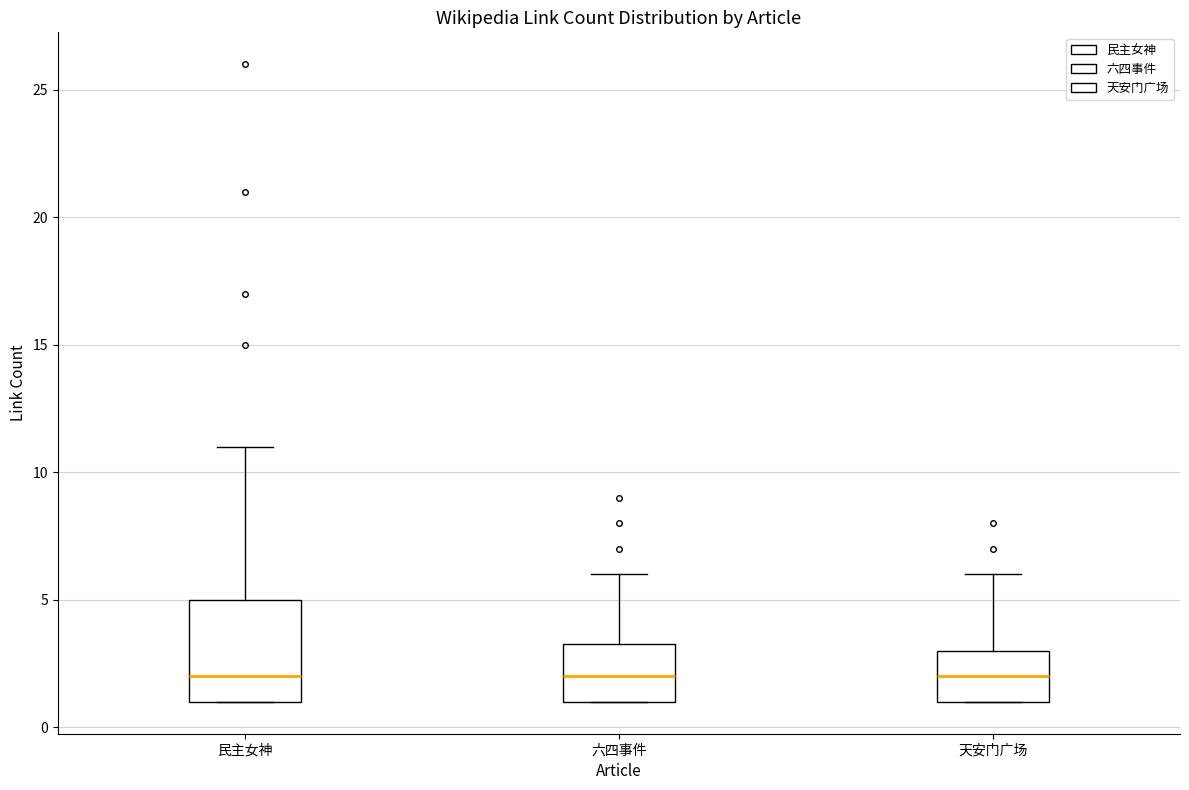

Reading left to right, read every box against the y-axis: the position of its median line, the range the box covers, and the ends of its whiskers. The values are not printed on the chart, so give them approximately, as read against the axis.

民主女神: median 2.0, box 1.0 to 5.0, whiskers 1.0 to 11.0
六四事件: median 2.0, box 1.0 to 3.5, whiskers 1.0 to 6.0
天安门广场: median 2.0, box 1.0 to 3.0, whiskers 1.0 to 6.0